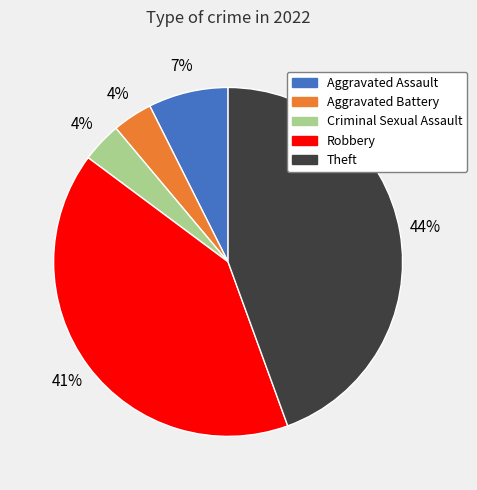

Which slice is the largest?

Theft